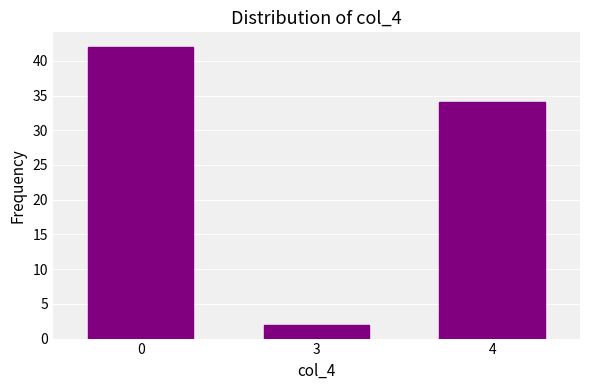

Rank the categories by value from highest to lowest.

0, 4, 3